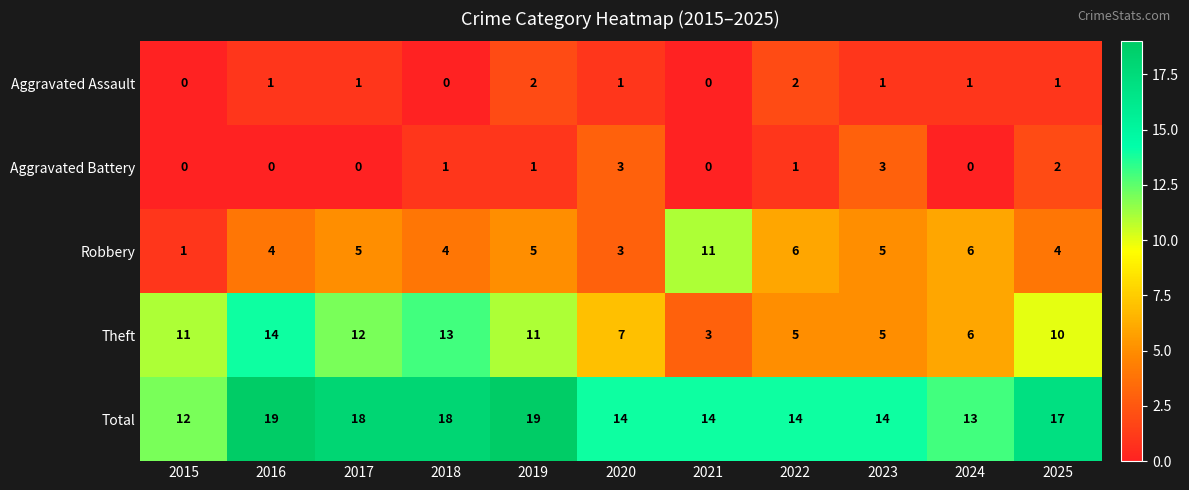

Between 2023 and 2024, which series saw the biggest shift?

Aggravated Battery